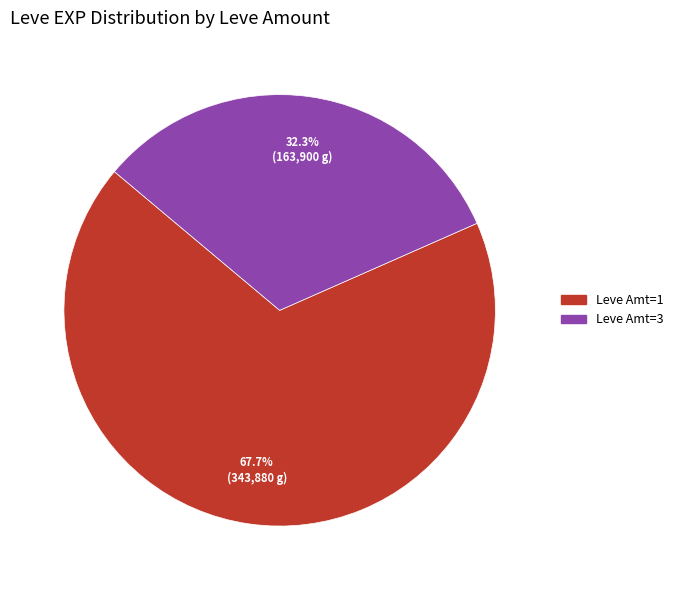

Is there a majority slice in this chart?

Yes